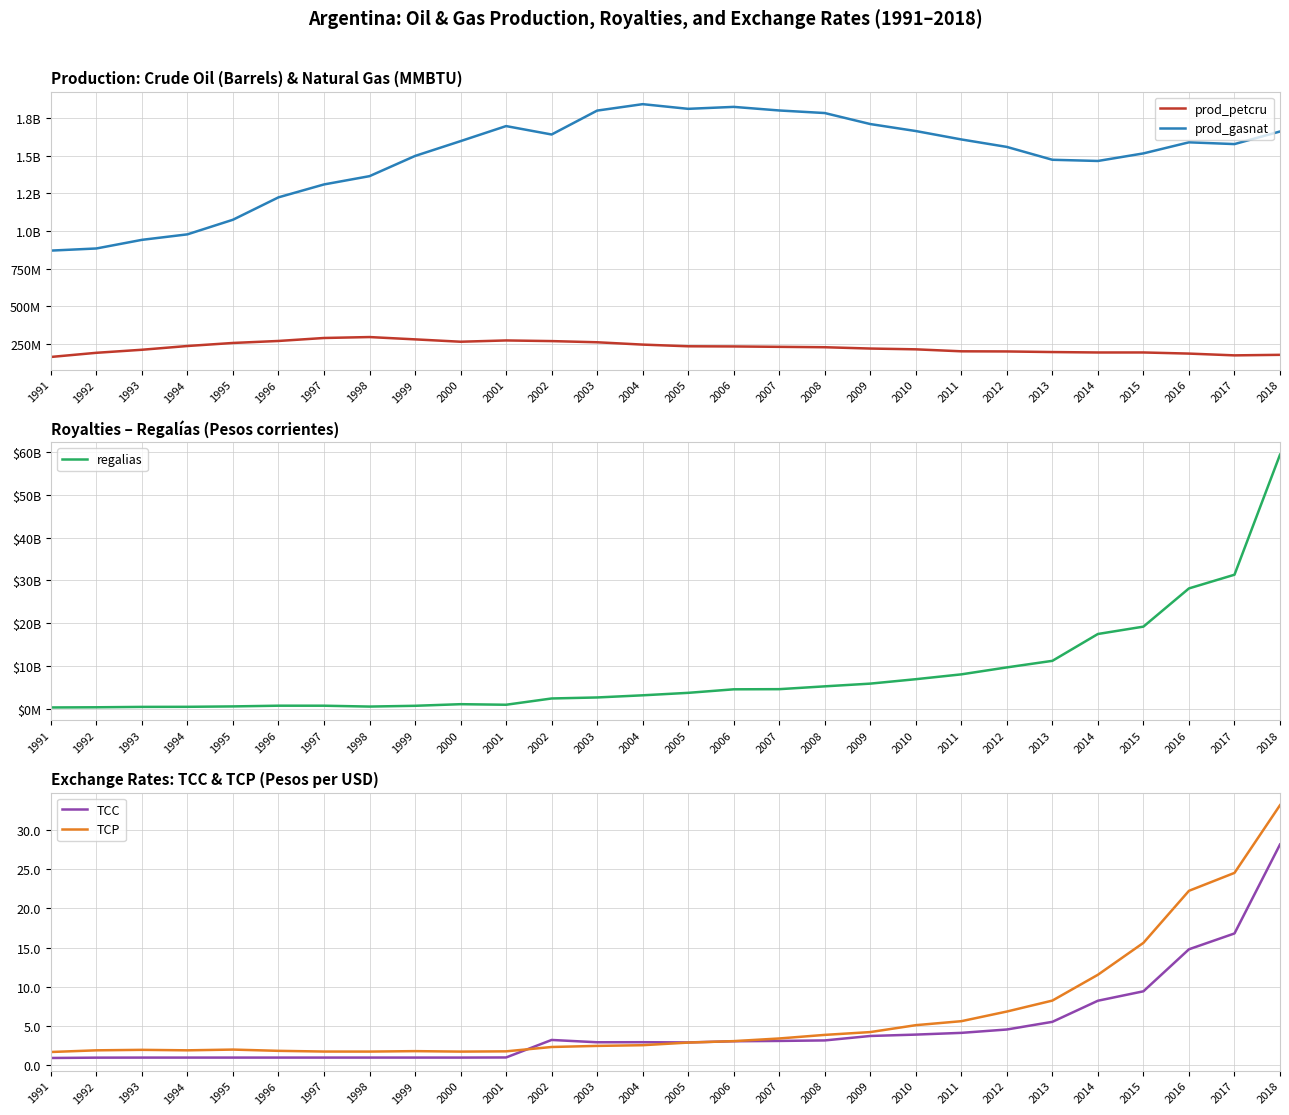

Which has a higher value, 2002 or 1998?

1998